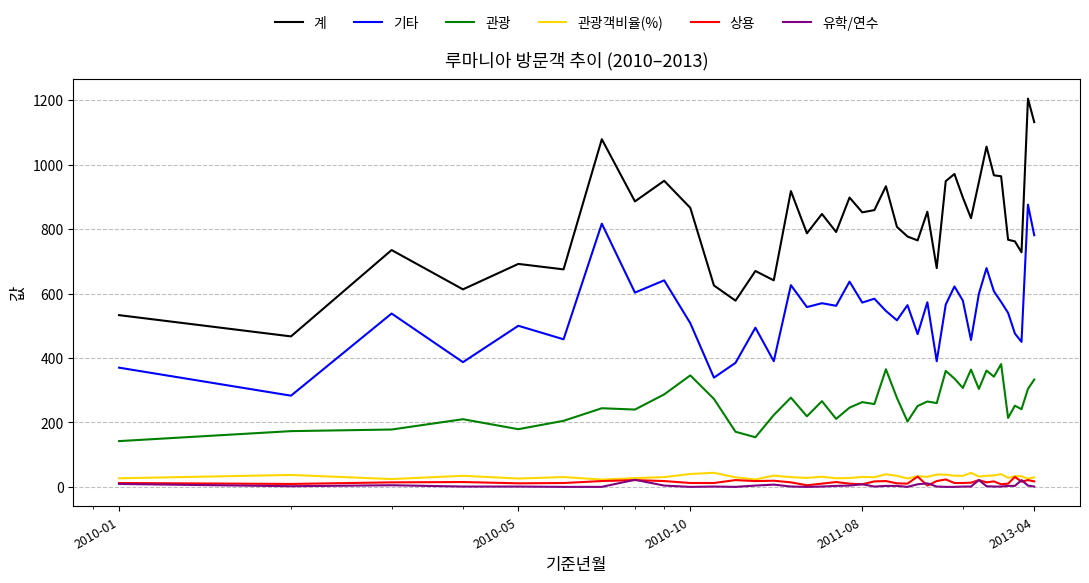

What is the maximum value for 관광객비율(%)?

43.7